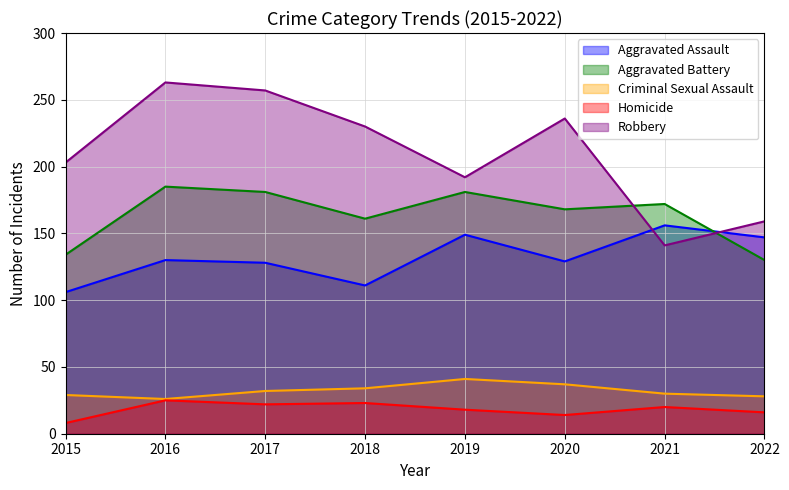

Between 2015 and 2021, which series saw the biggest shift?

Robbery